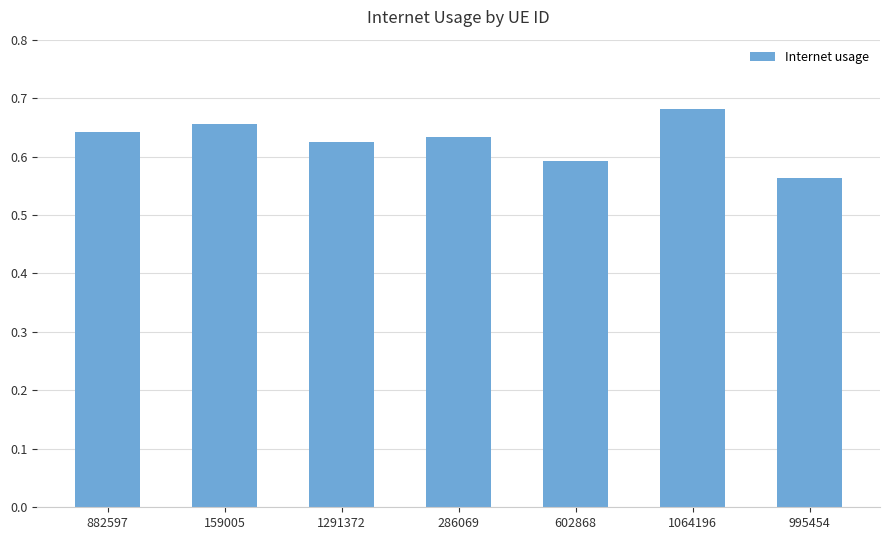

What is the sum of all values?

4.4